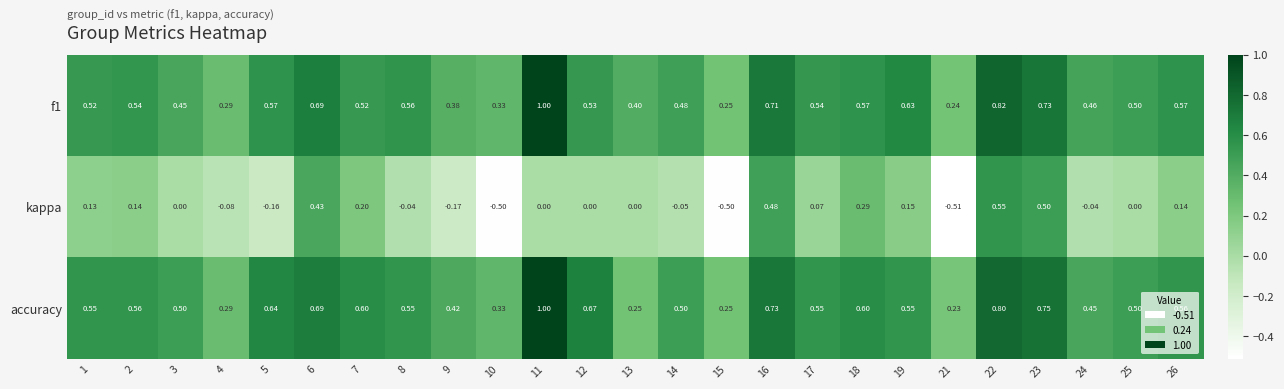

Which series has the largest total across all categories?

accuracy